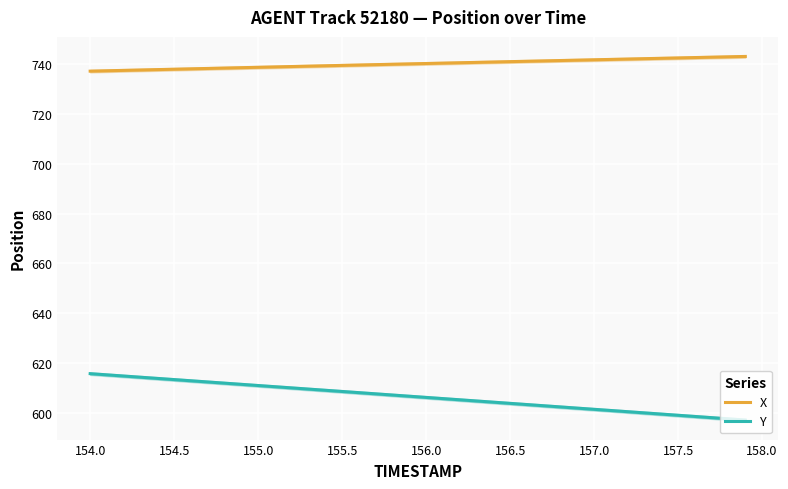

Rank the series by their average value, from highest to lowest.

X, Y